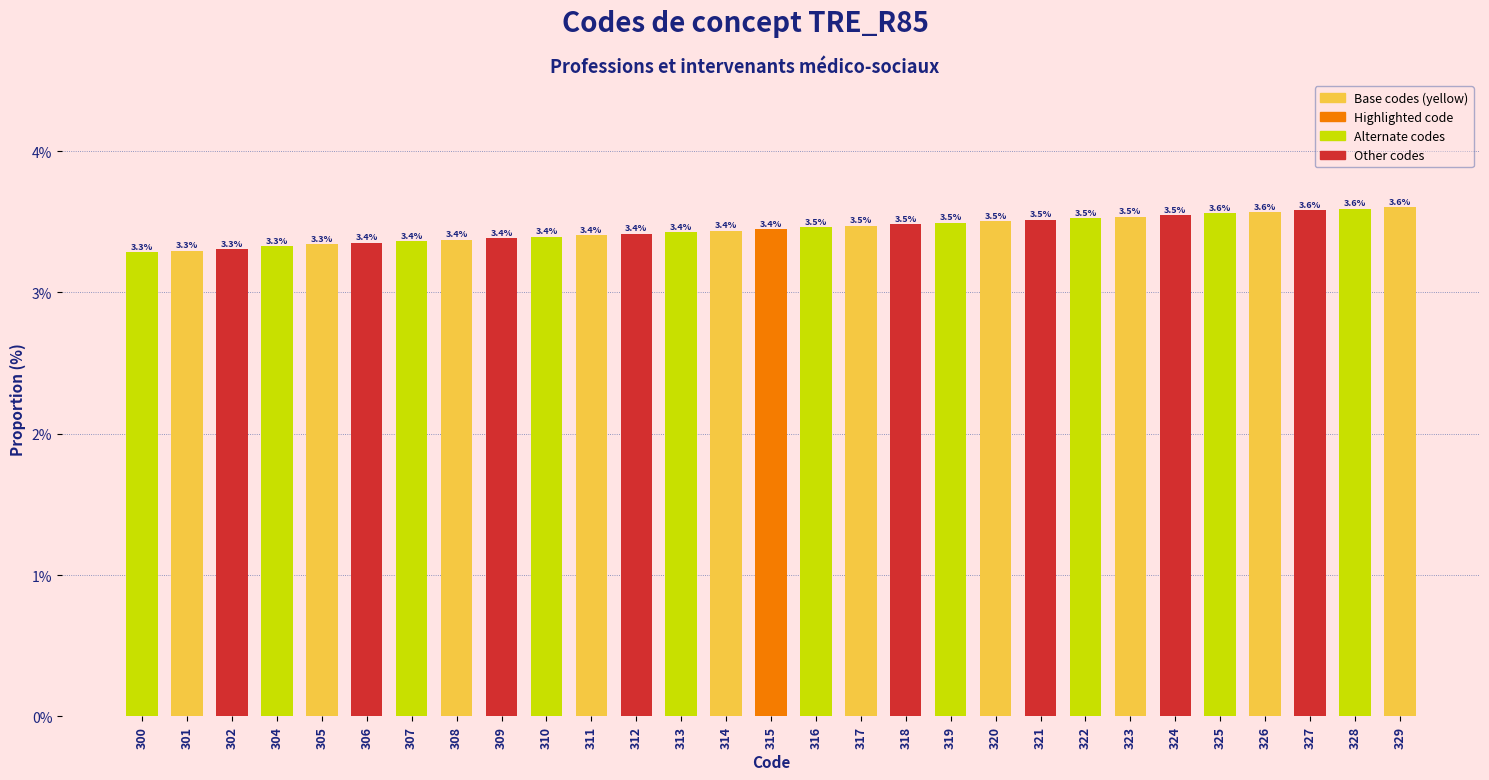

What is the change in value from 306 to 315?

+0.1